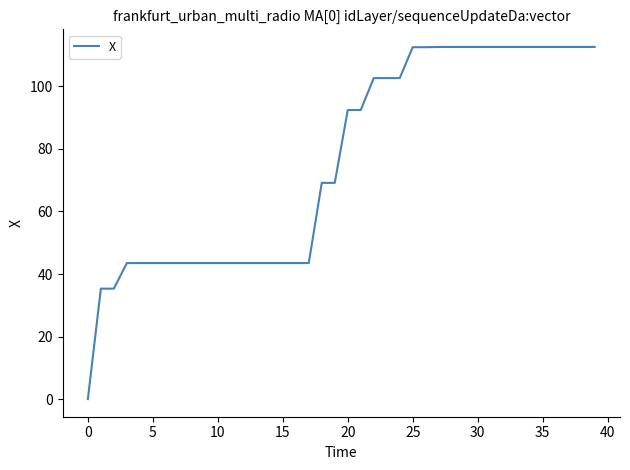

What is the difference between the maximum and minimum values?

112.4